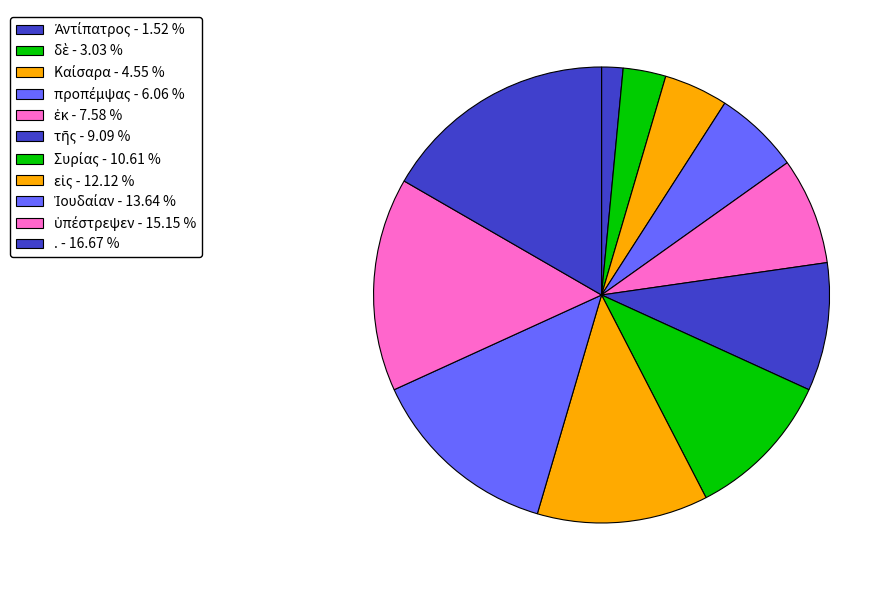

How many segments does this pie chart have?

11